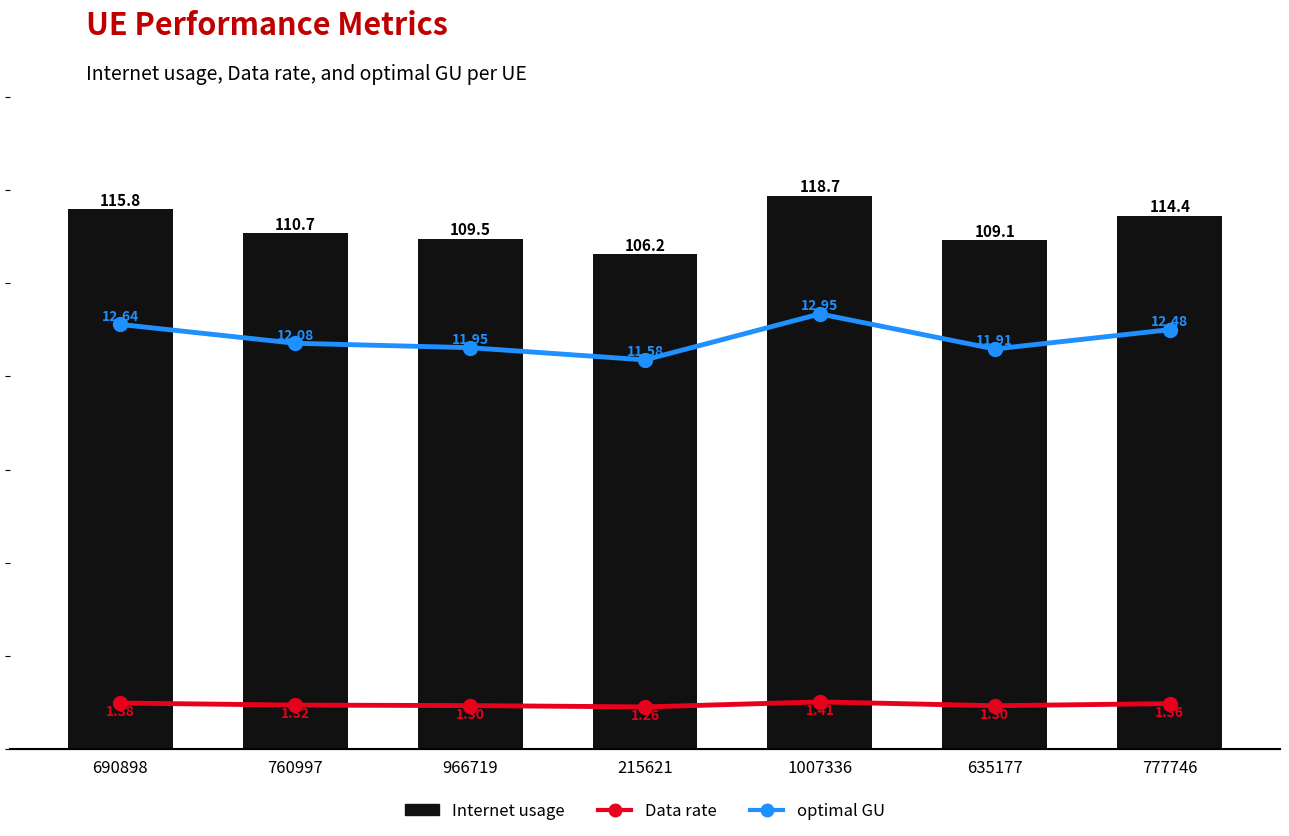

How many data points does each series have?

7